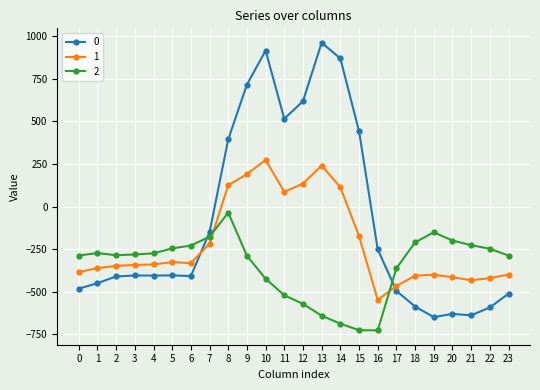

What are all the series names shown in the legend?

0, 1, 2